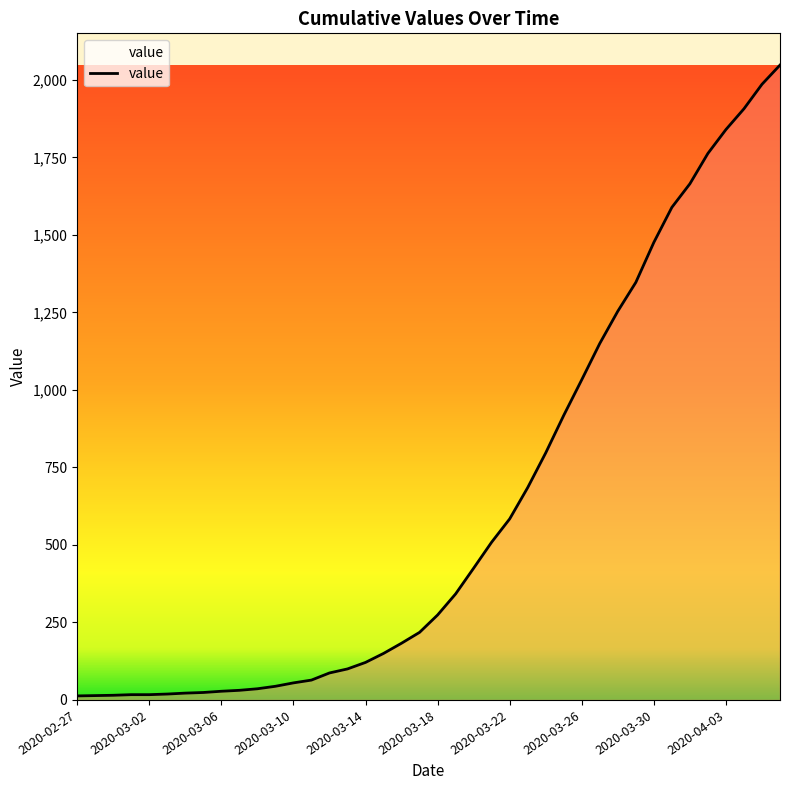

What is the difference between the maximum and minimum values?

2035